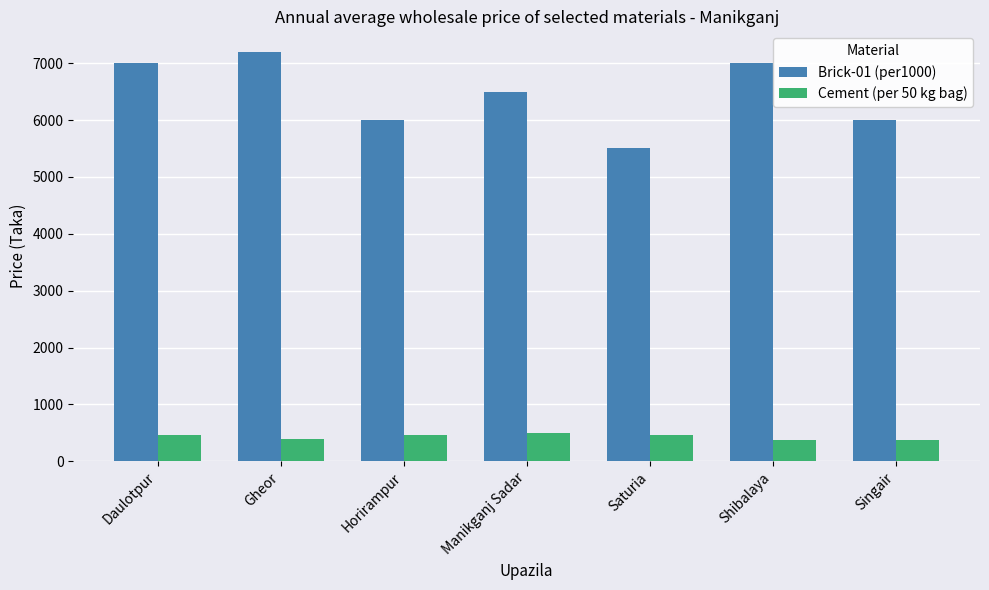

What is the smallest value displayed?

370